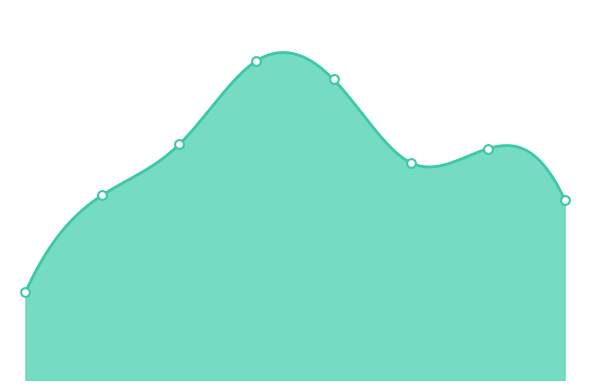

Approximately how many times larger is the value at 3 compared to 1?

1.7